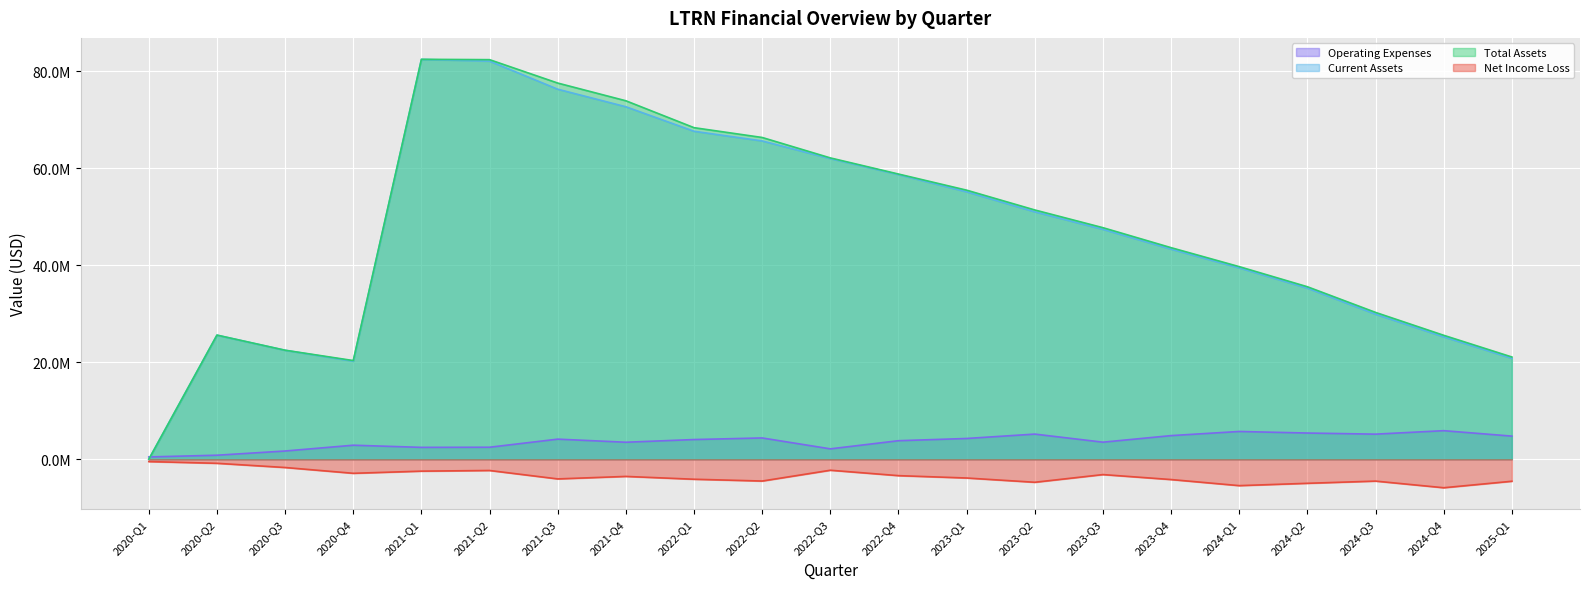

Which series changed the most between 2020-Q2 and 2025-Q1?

Current Assets